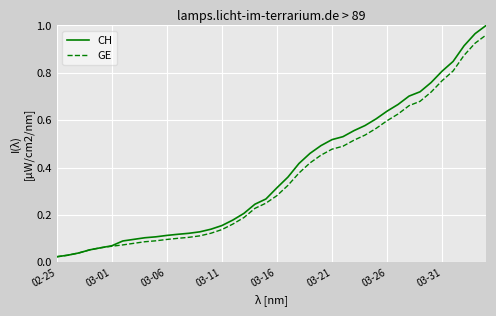

Which series has the largest range (max minus min)?

CH